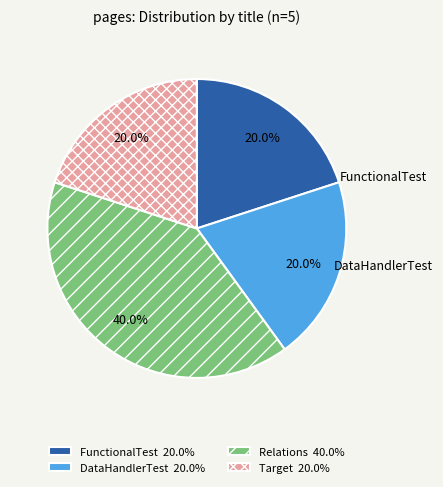

The Relations slice represents 51% of the pie. True or false?

False